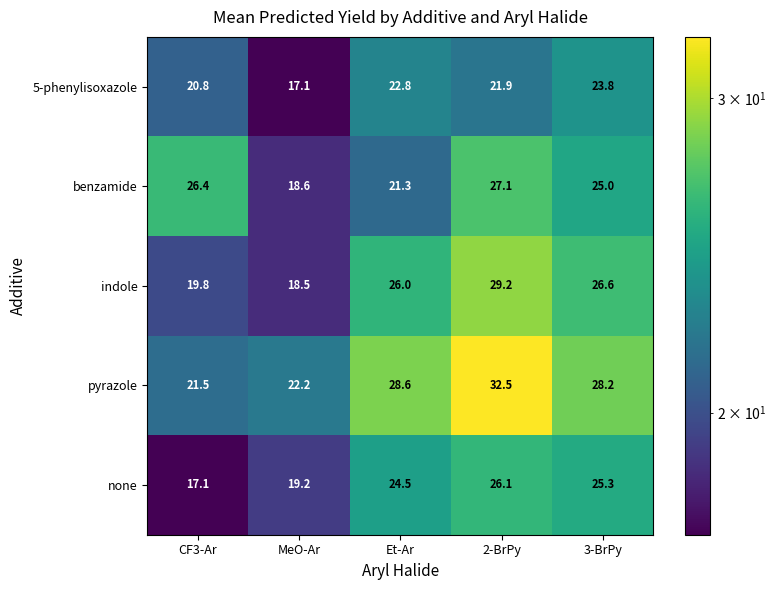

Which category has the highest value in the 5-phenylisoxazole series?

3-BrPy